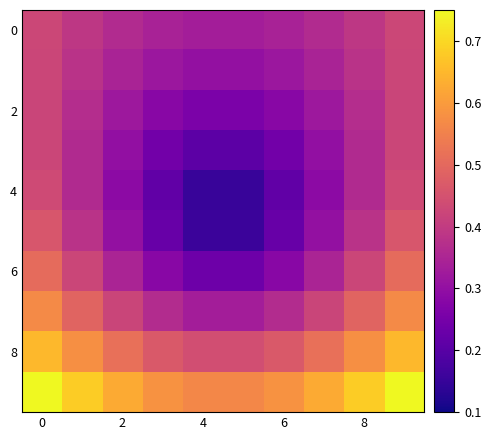

Reading right to left, transcribe all the data shown in this chart.

row_0: 0.4	0.4	0.4	0.3	0.3	0.3	0.3	0.4	0.4	0.4
row_1: 0.4	0.4	0.3	0.3	0.3	0.3	0.3	0.3	0.4	0.4
row_2: 0.4	0.4	0.3	0.3	0.3	0.3	0.3	0.3	0.4	0.4
row_3: 0.4	0.4	0.3	0.2	0.2	0.2	0.2	0.3	0.4	0.4
row_4: 0.4	0.4	0.3	0.2	0.2	0.2	0.2	0.3	0.4	0.4
row_5: 0.5	0.4	0.3	0.2	0.2	0.2	0.2	0.3	0.4	0.5
row_6: 0.5	0.4	0.3	0.3	0.2	0.2	0.3	0.3	0.4	0.5
row_7: 0.6	0.5	0.4	0.4	0.3	0.3	0.4	0.4	0.5	0.6
row_8: 0.6	0.6	0.5	0.5	0.4	0.4	0.5	0.5	0.6	0.6
row_9: 0.7	0.7	0.6	0.6	0.6	0.6	0.6	0.6	0.7	0.7